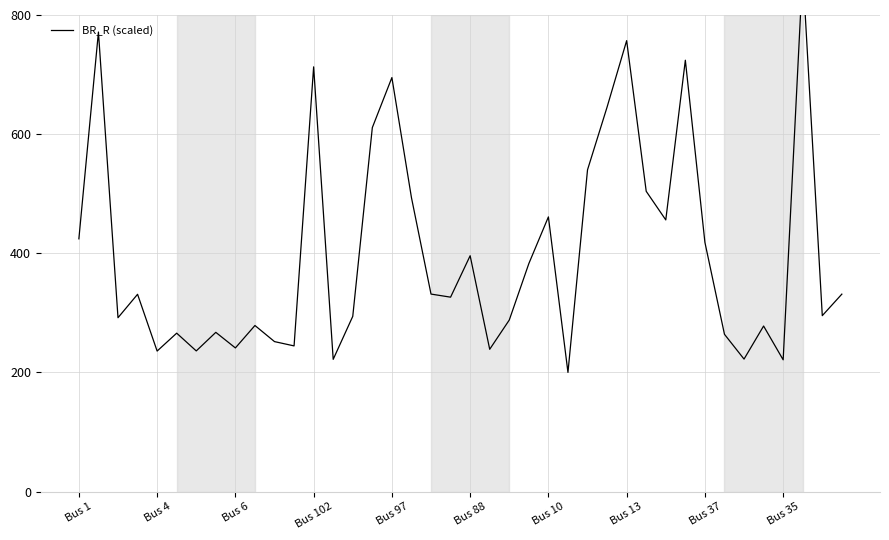

What is the value of the 1st point from the left?

424.3